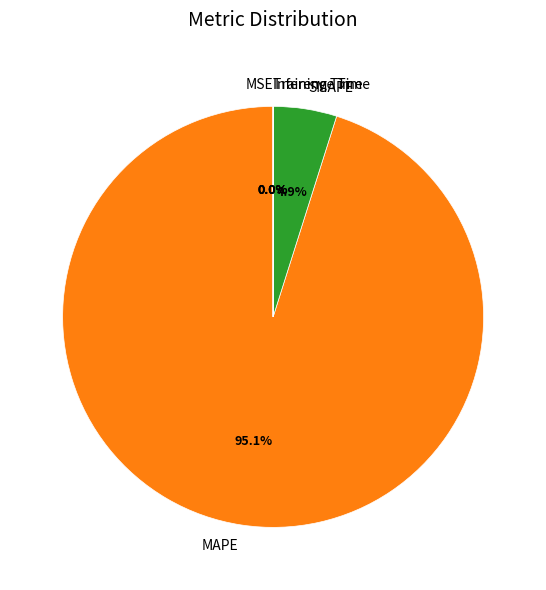

What percentage do MAPE and SMAPE together represent?

100.0%